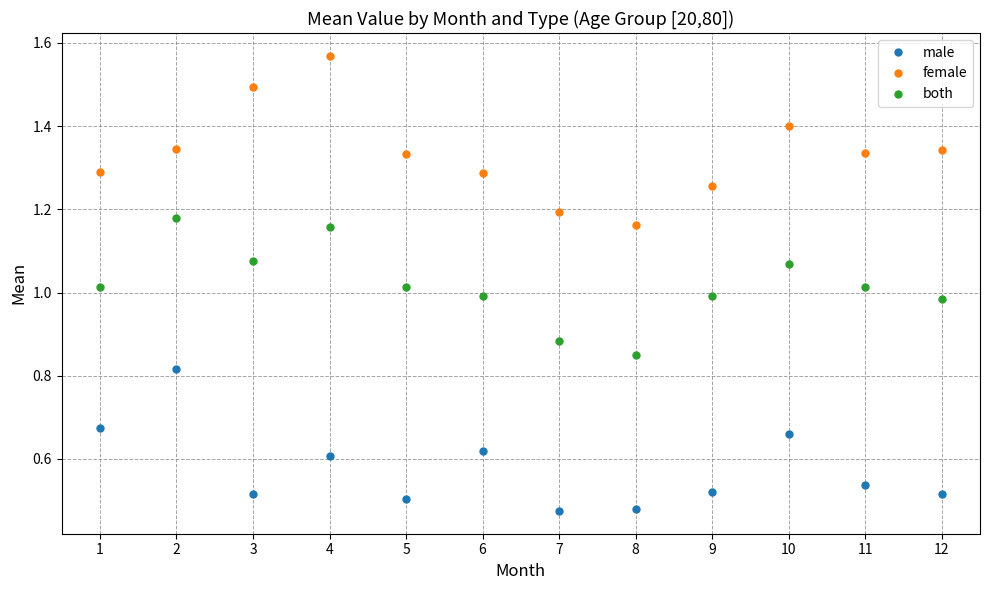

How many female values are between 1 and 2?

12